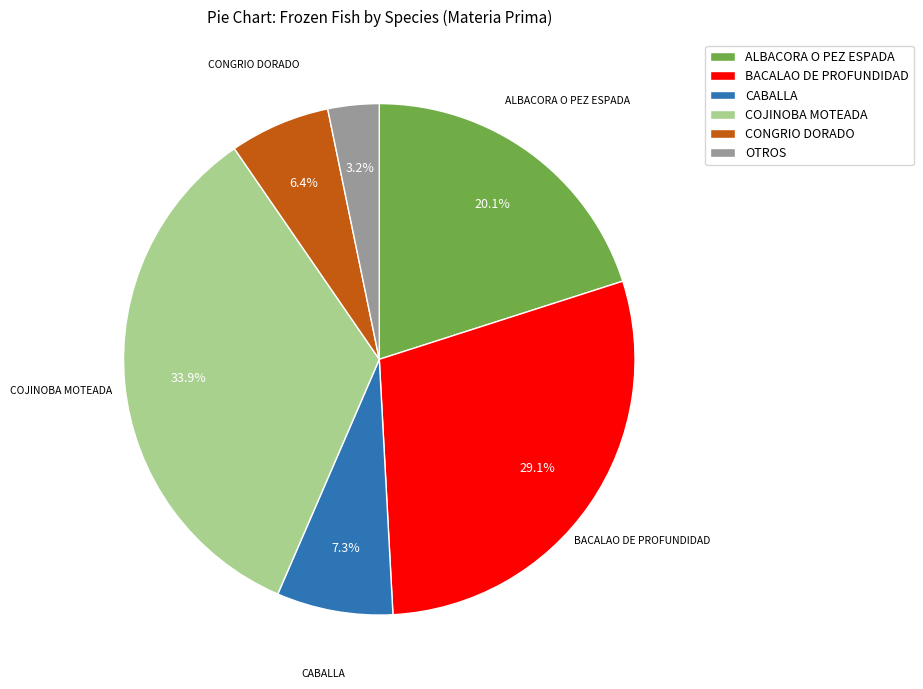

True or false: CONGRIO DORADO accounts for 6% of the total.

True